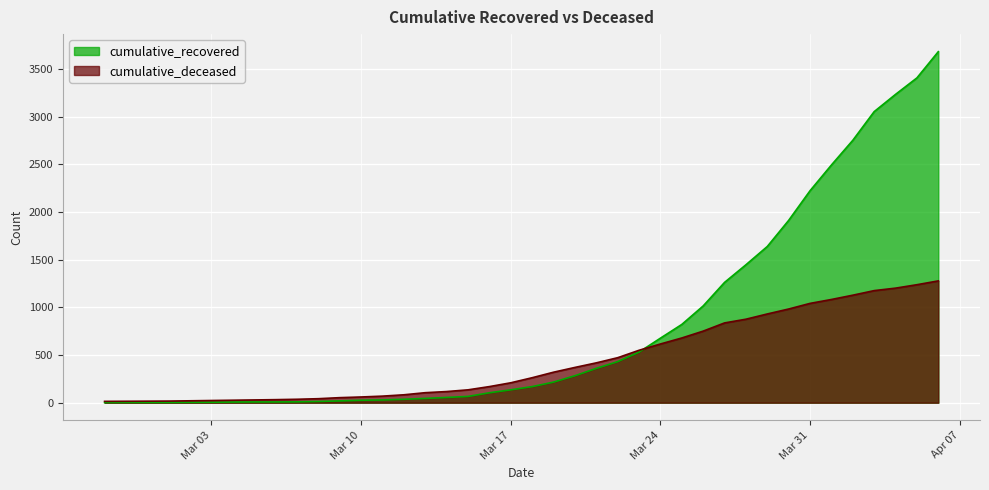

At 2020-04-01, list the series in order from largest to smallest.

cumulative_recovered, cumulative_deceased